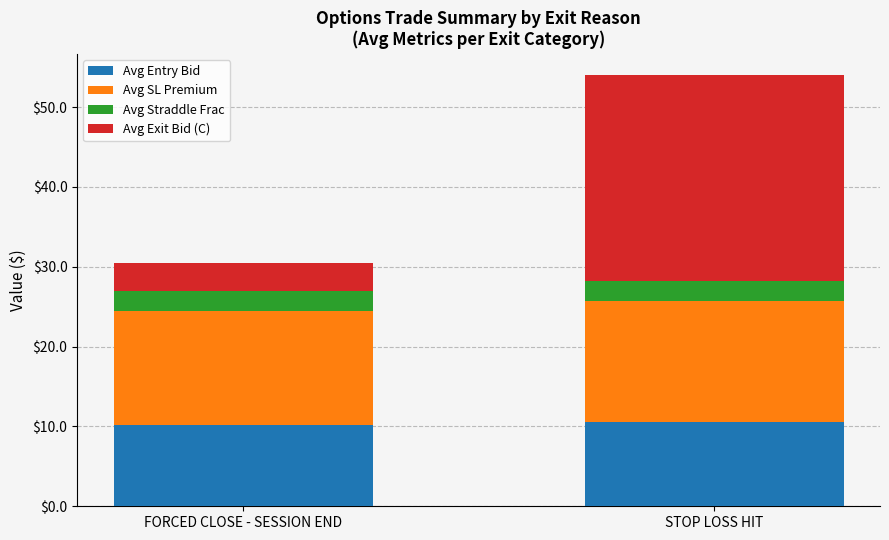

How many bars are there in total?

2